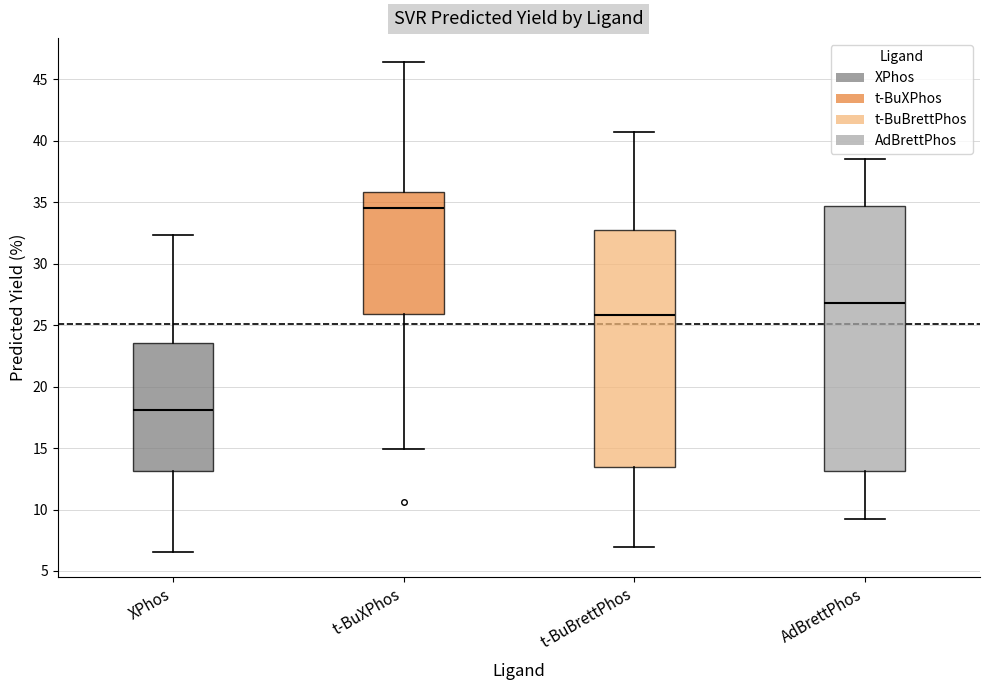

Where does the upper whisker of the box for XPhos end on the y-axis? The values are not printed on the chart, so give them approximately, as read against the axis.

32.5